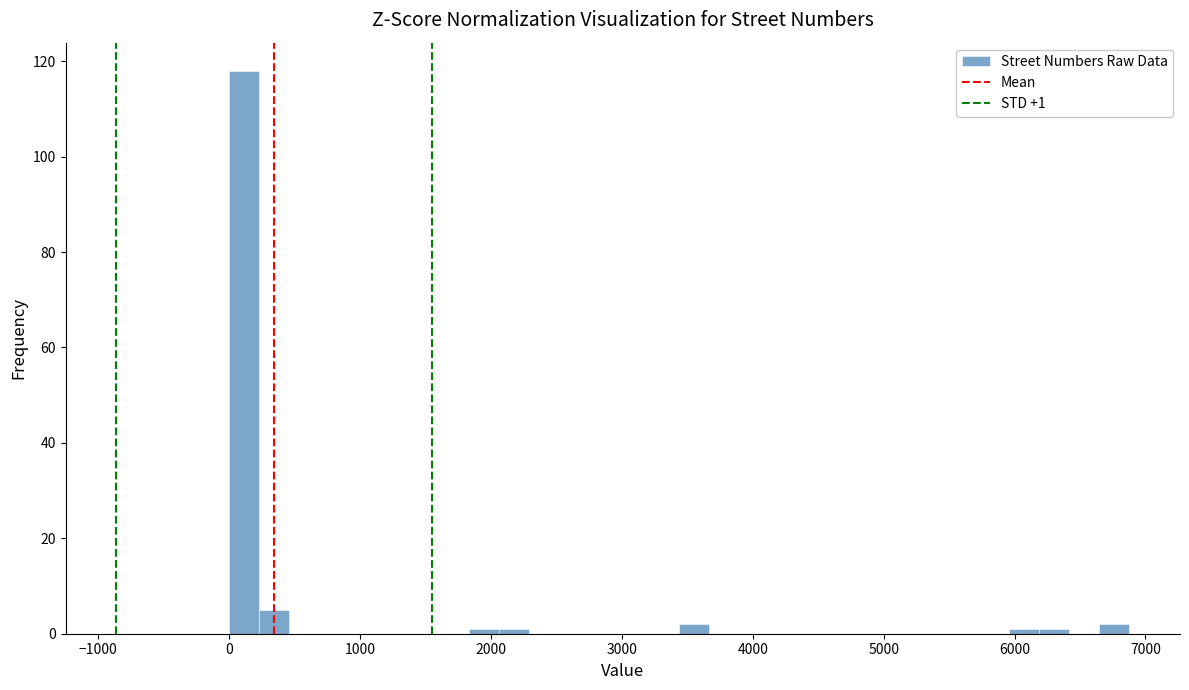

Around what value on the x-axis is the tallest bar? Give the approximate position of its centre, as read against the axis.

100